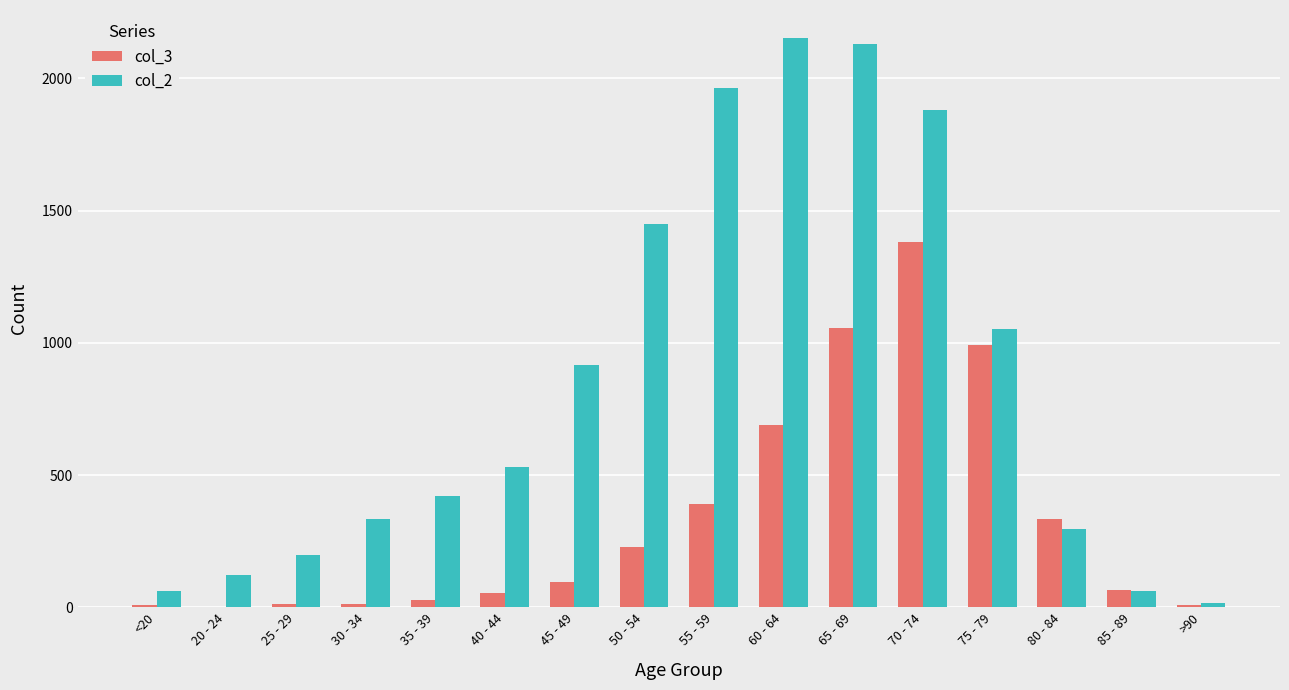

The col_2 series shows 963 at 70 - 74. True or false?

False